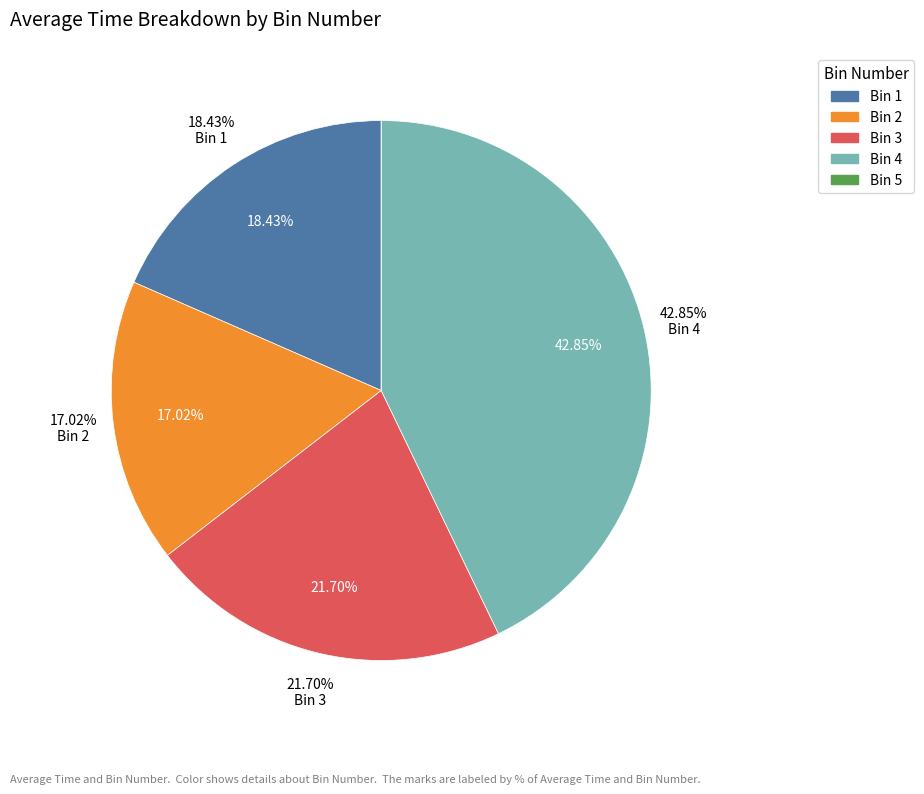

How many segments does this pie chart have?

5